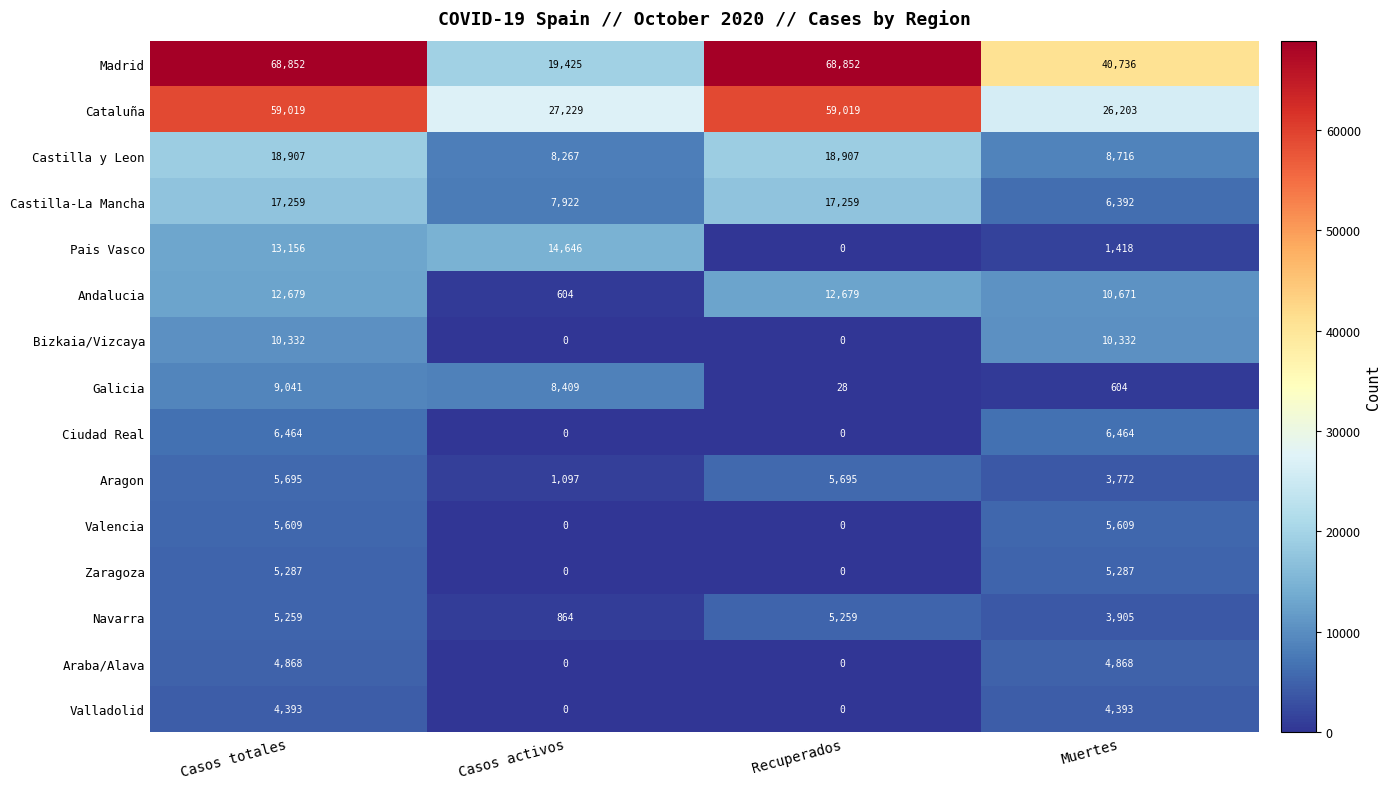

What is the average value of the Madrid series?

49466